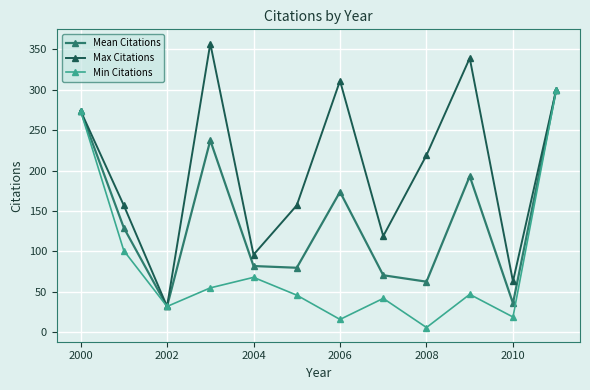

Rank the series by their average value, from highest to lowest.

Max Citations, Mean Citations, Min Citations